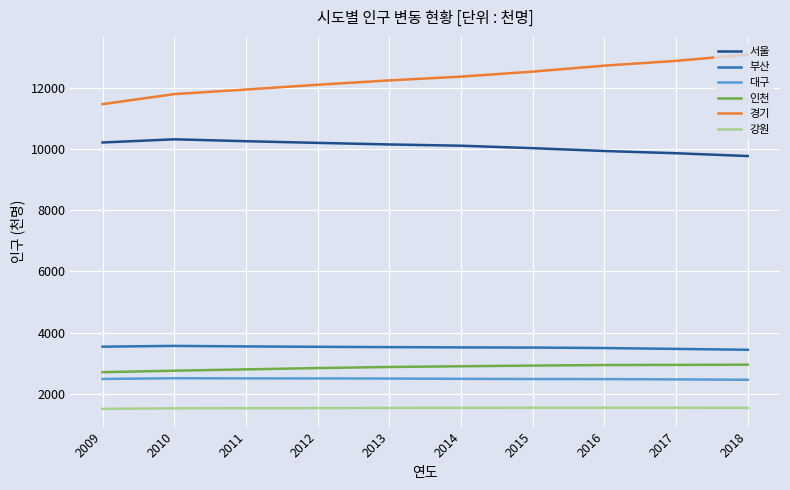

Is the value of 강원 at 2017 greater than the value of 대구 at 2015?

No